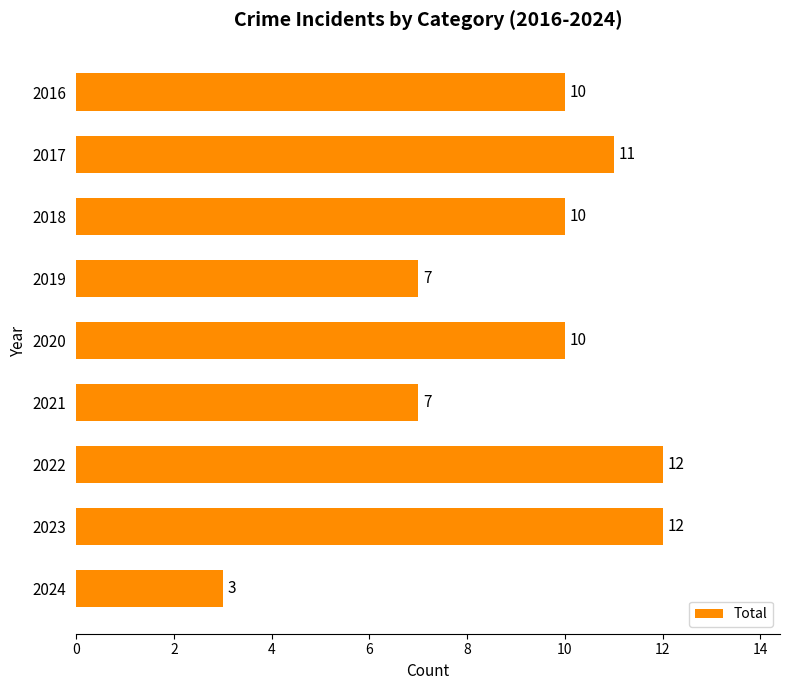

What is the ratio of the value at 2022 to the value at 2024?

4.0